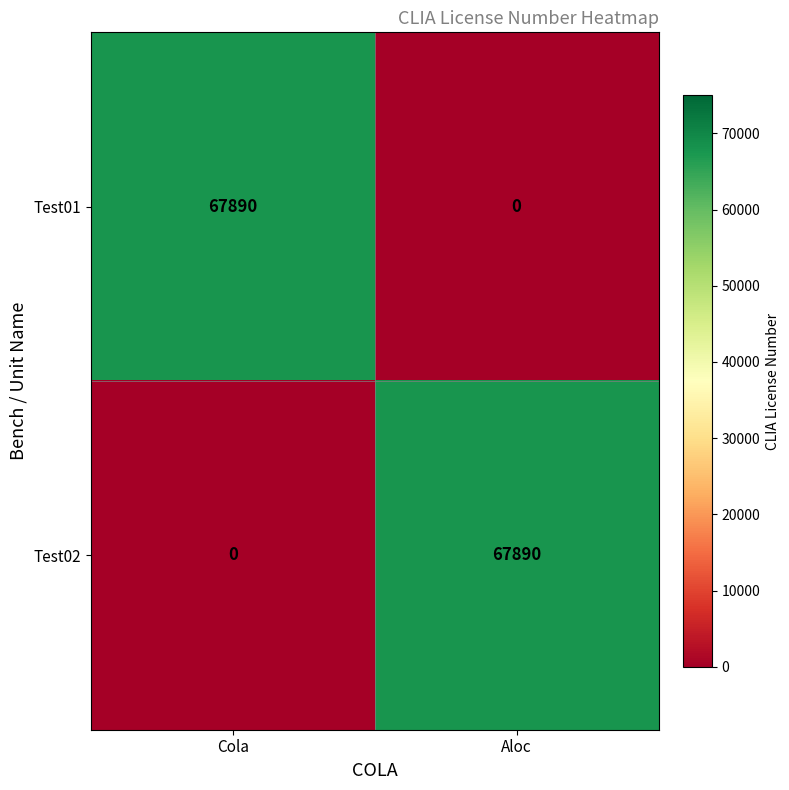

Where is Test02 nearest to the value 33945?

Cola